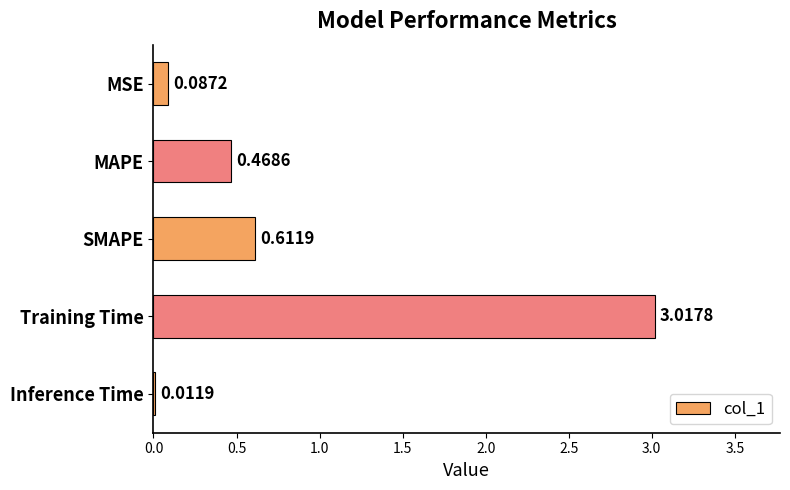

Where is the data nearest to the value 1?

SMAPE